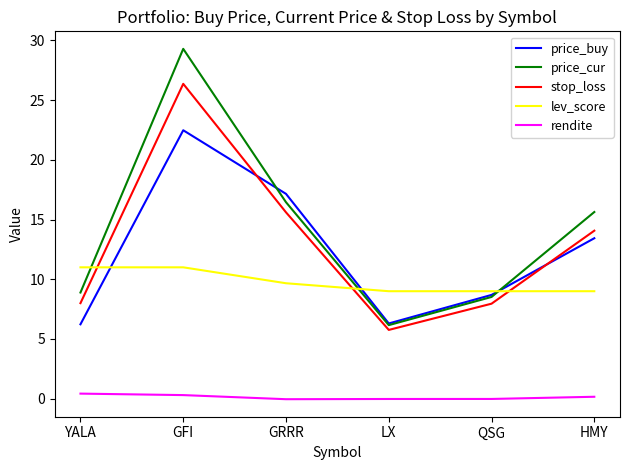

The stop_loss series shows 6.8 at HMY. True or false?

False